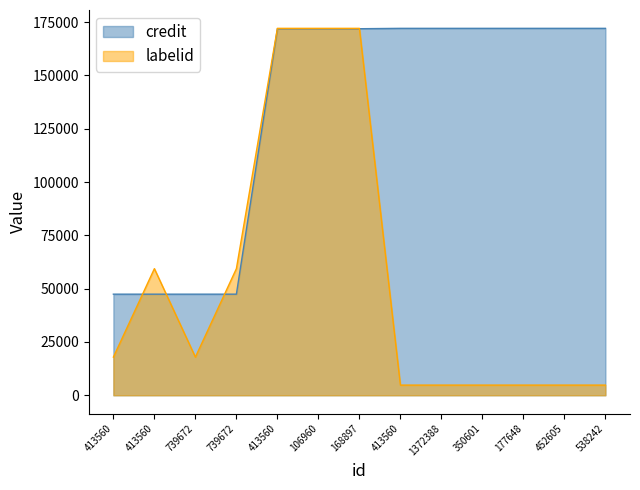

At which label does labelid first exceed 17896?

413560